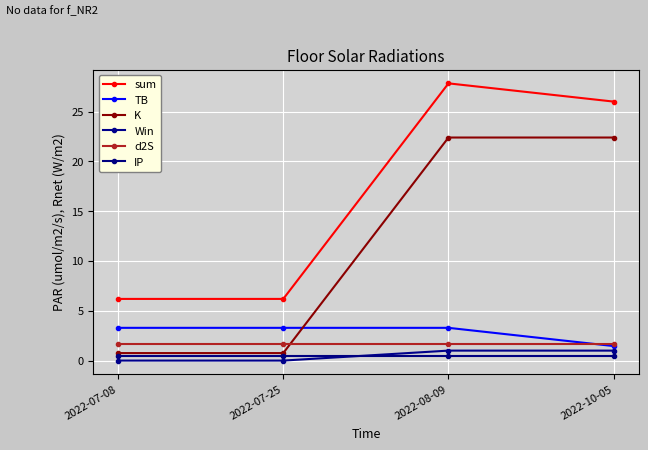

What are all the series names shown in the legend?

sum, TB, K, Win, d2S, IP